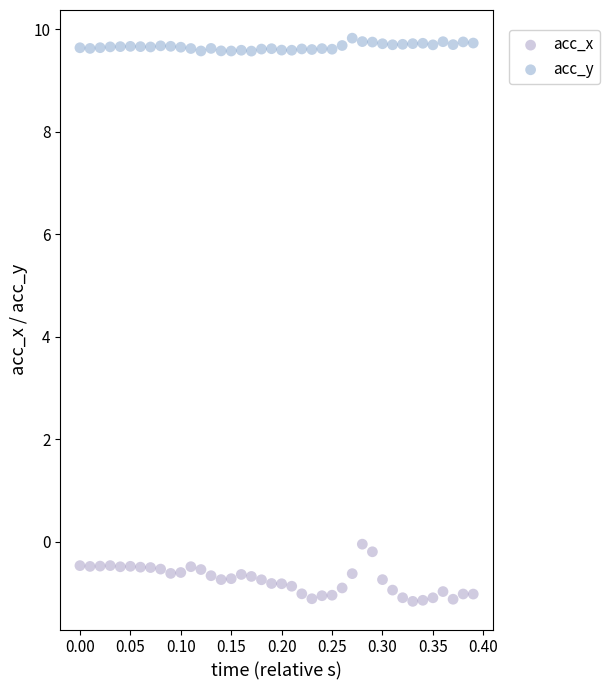

Which series contains the lowest Y value?

acc_x